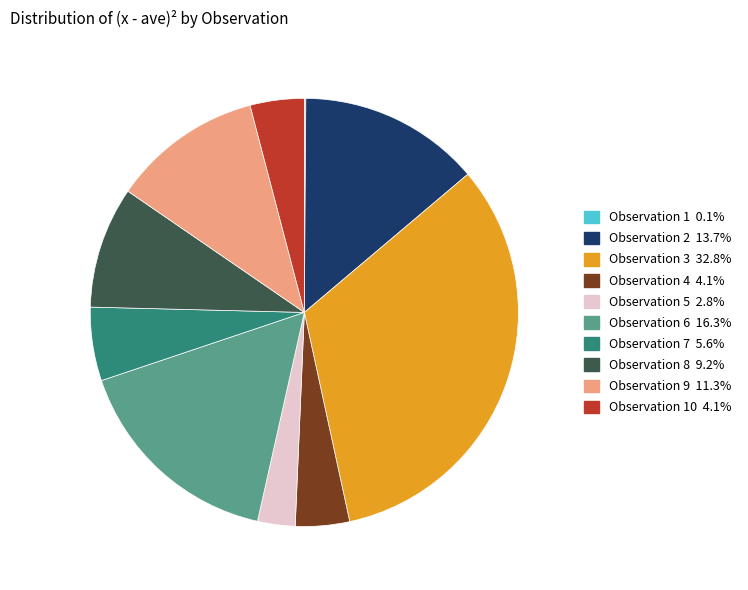

Is there a majority slice in this chart?

No